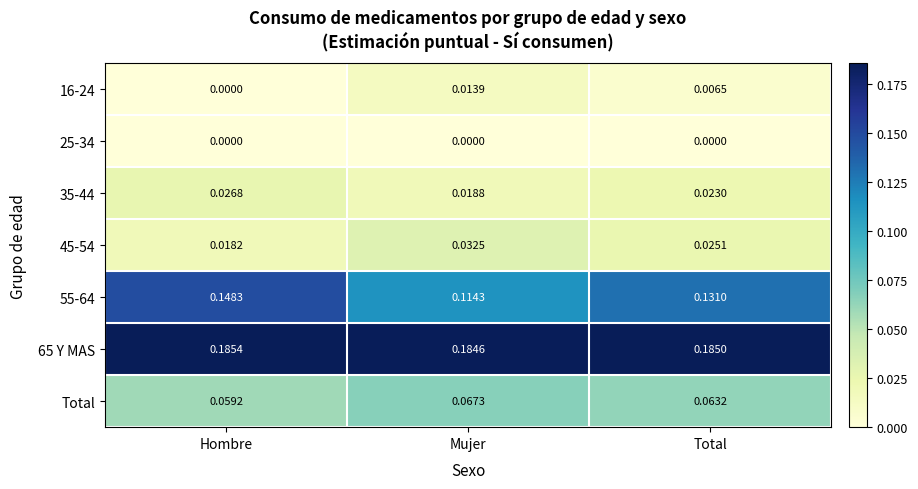

Which series has the largest total across all categories?

65 Y MAS